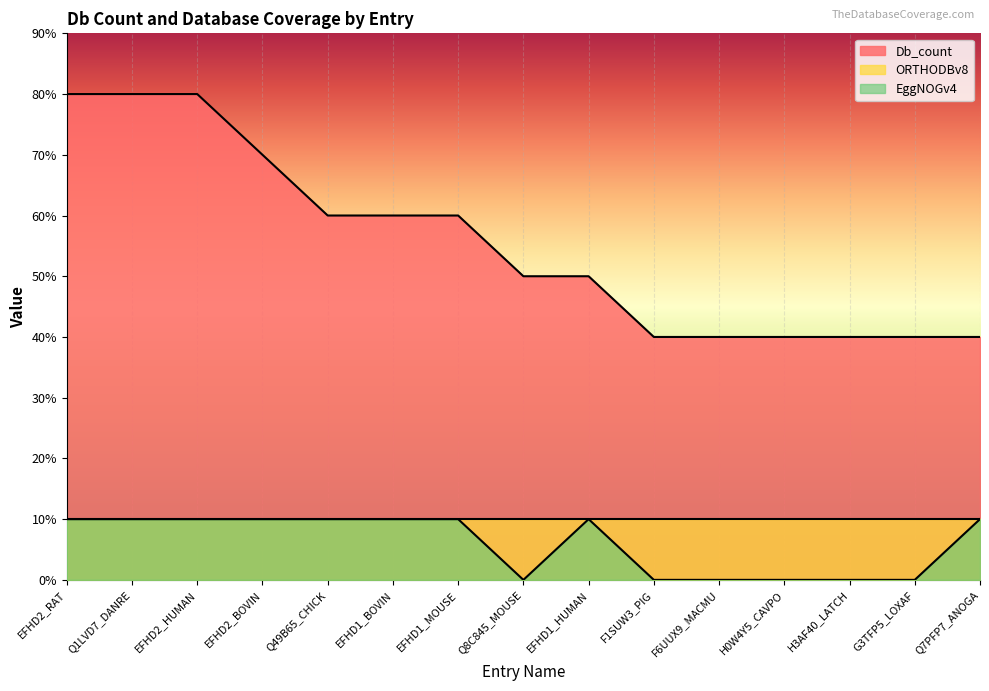

At which label does Db_count first exceed 5?

EFHD2_RAT